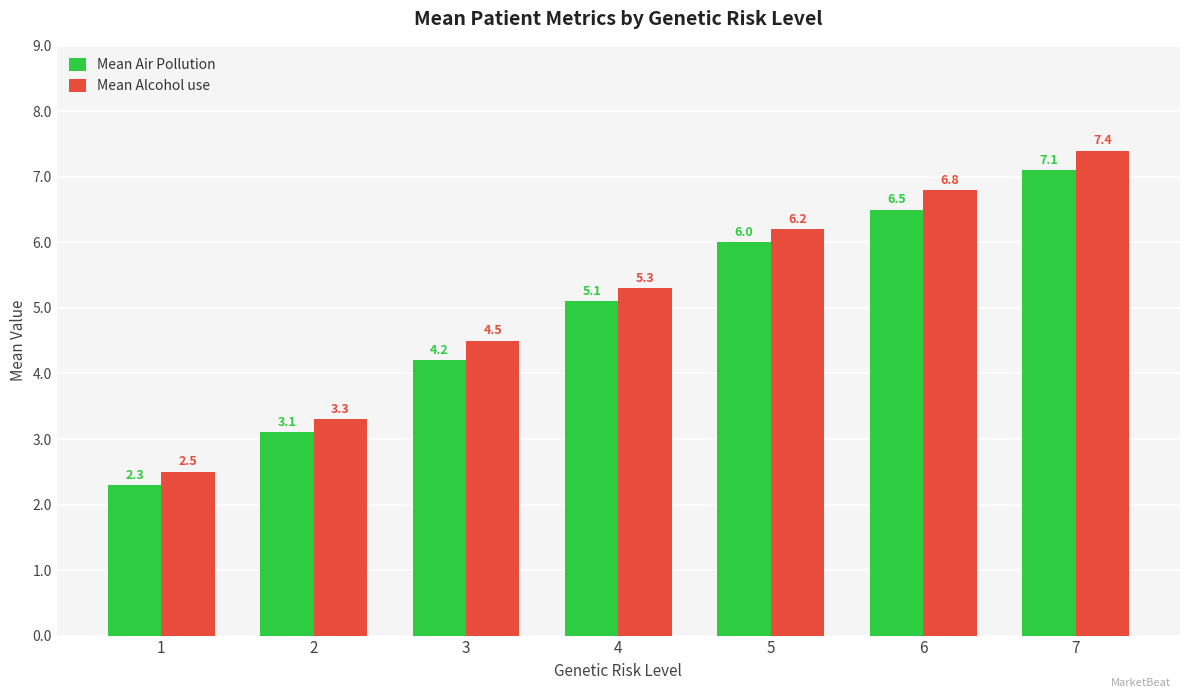

Reading left to right, transcribe all the data shown in this chart.

Mean Air Pollution: 1=2.3	2=3.1	3=4.2	4=5.1	5=6.0	6=6.5	7=7.1
Mean Alcohol use: 1=2.5	2=3.3	3=4.5	4=5.3	5=6.2	6=6.8	7=7.4